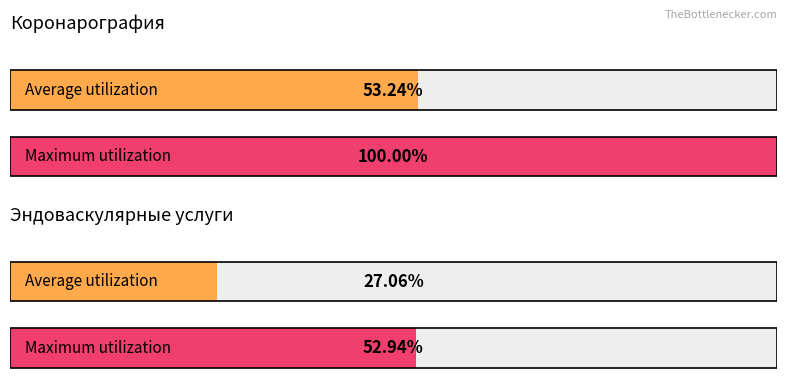

Are the bars grouped side by side (vs. stacked)?

No